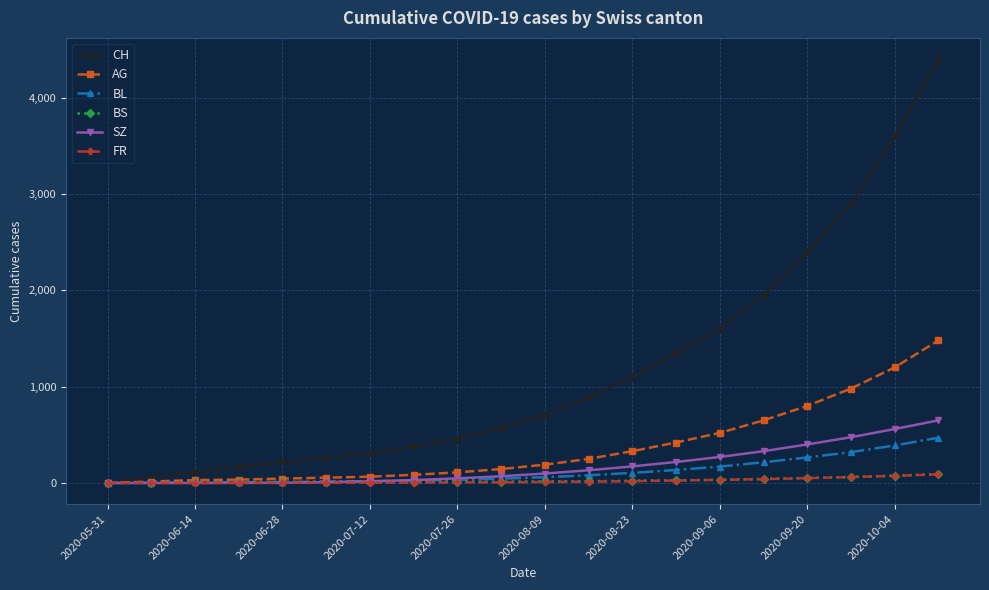

What is the maximum value shown in the chart?

4400